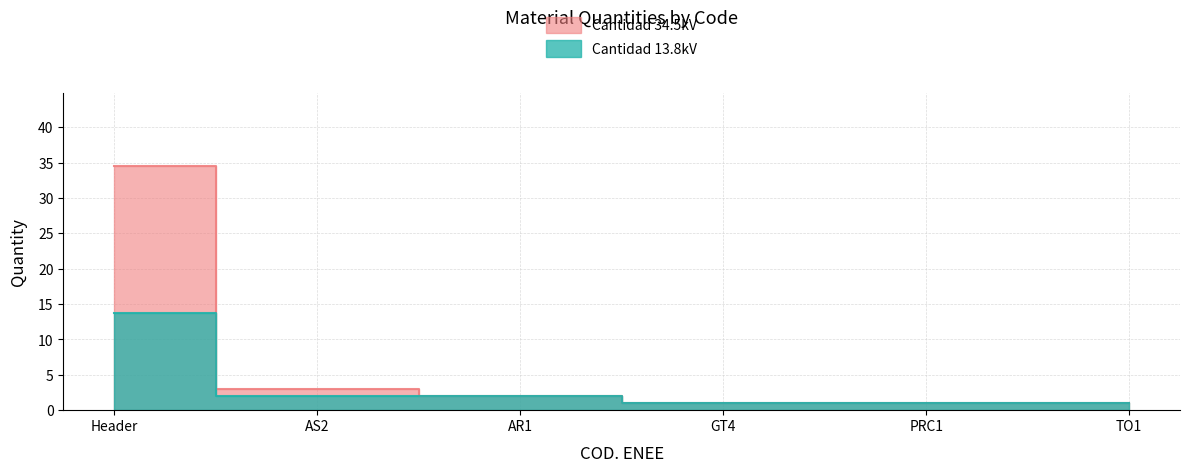

Rank the series at AS2 from highest to lowest value.

Cantidad 34.5kV, Cantidad 13.8kV